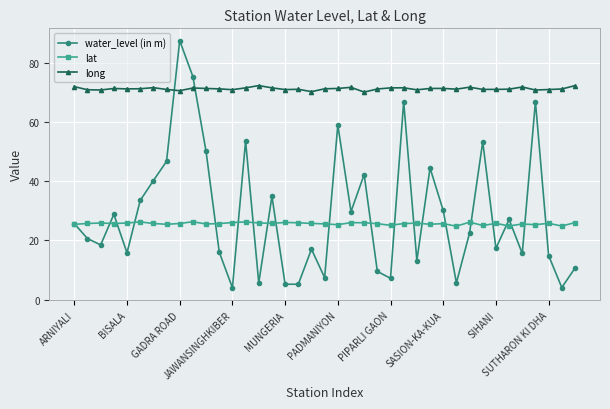

What is the highest value of the lat series?

26.3